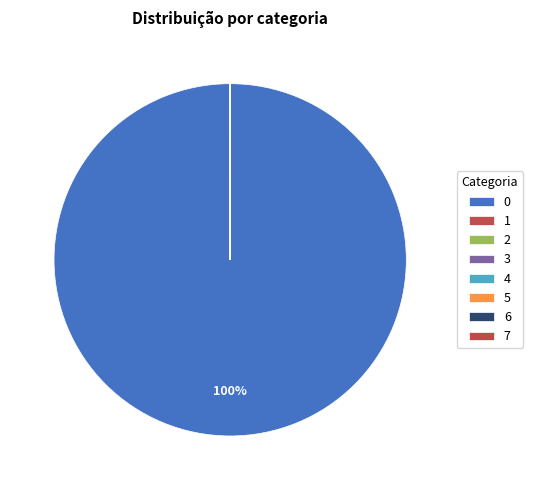

Rank the categories by value from highest to lowest.

0, 1, 2, 3, 4, 5, 6, 7